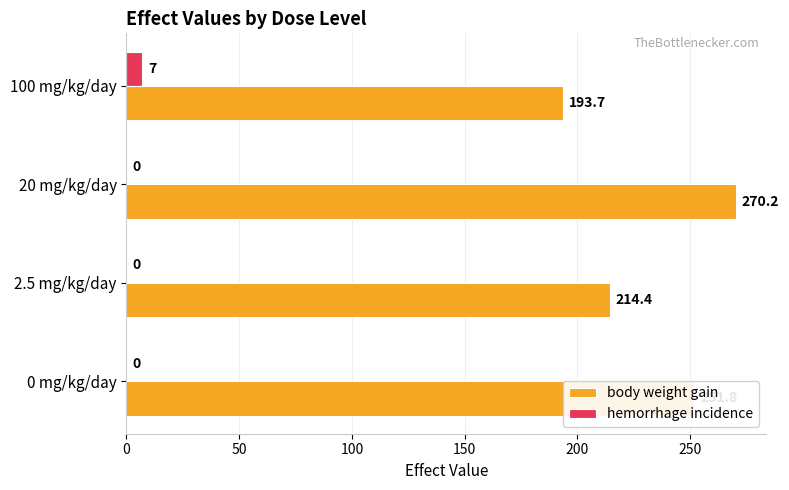

At which category is the sum across all series the highest?

20 mg/kg/day